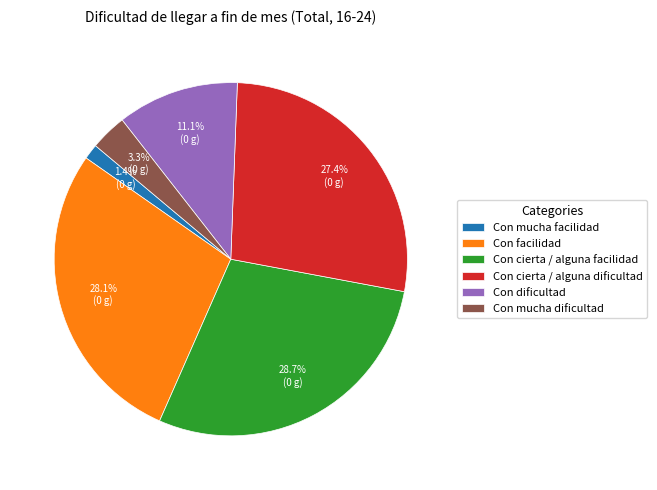

Is the sum of Con cierta / alguna dificultad and Con mucha facilidad greater than half?

No